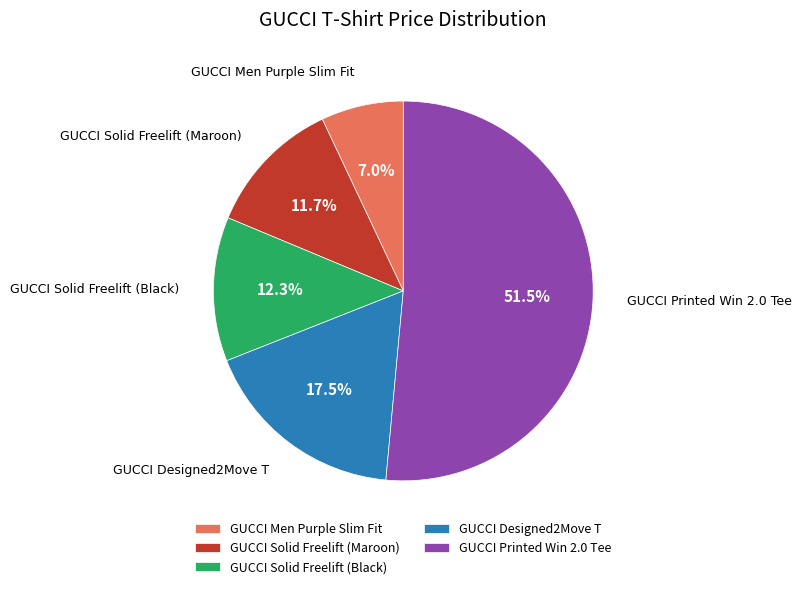

How many segments does this pie chart have?

5